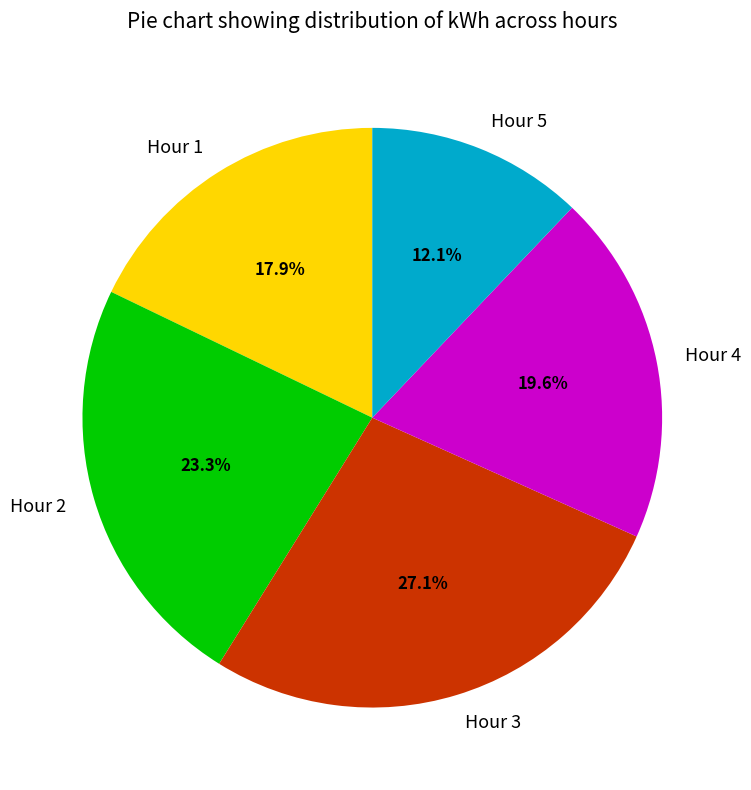

Does Hour 5 represent more than half of the total?

No